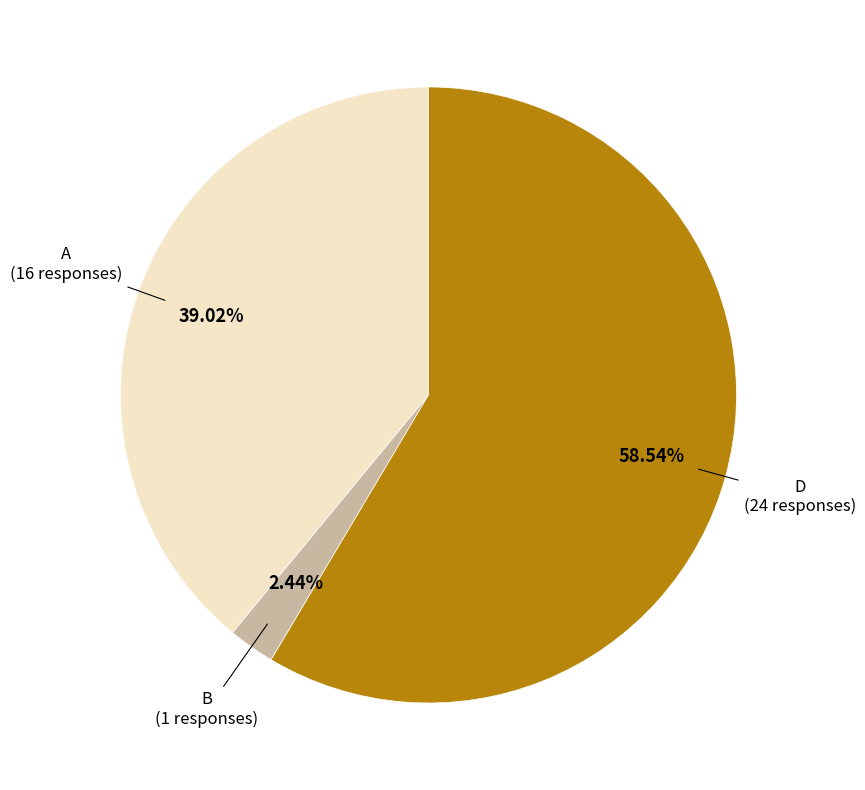

How many slices are in this pie chart?

3